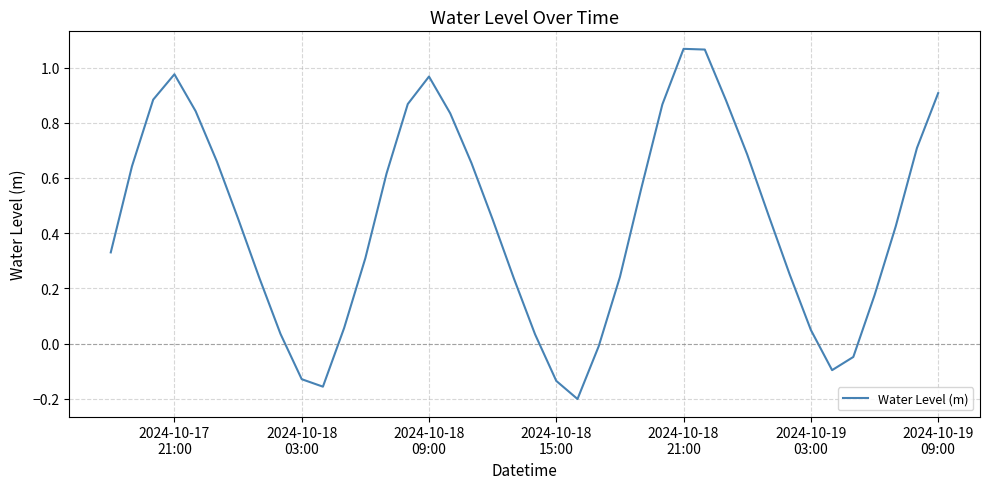

What is the difference between the maximum and minimum values?

1.3